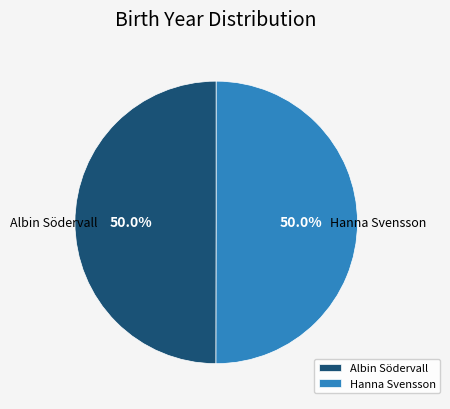

Approximately how many times larger is the value at Albin Södervall compared to Hanna Svensson?

1.0